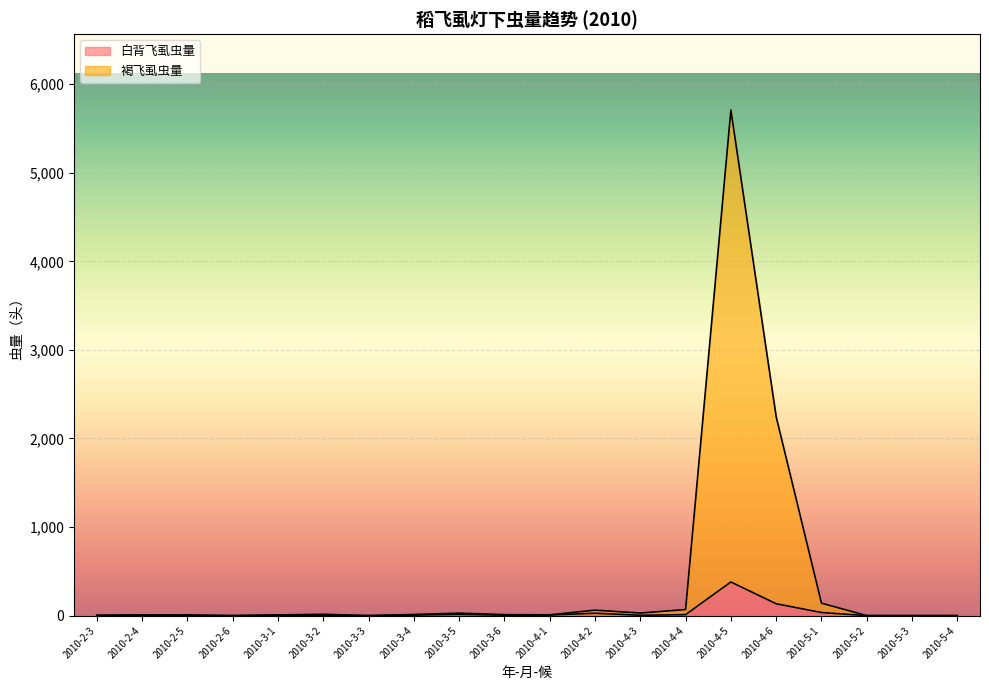

Reading left to right, list all the values displayed in this chart.

白背飞虱虫量: 2010-2-3=3	2010-2-4=6	2010-2-5=2	2010-2-6=0	2010-3-1=5	2010-3-2=4	2010-3-3=0	2010-3-4=6	2010-3-5=14	2010-3-6=5	2010-4-1=7	2010-4-2=27	2010-4-3=4	2010-4-4=11	2010-4-5=380	2010-4-6=134	2010-5-1=35	2010-5-2=0	2010-5-3=0	2010-5-4=0
褐飞虱虫量: 2010-2-3=3	2010-2-4=8	2010-2-5=8	2010-2-6=0	2010-3-1=8	2010-3-2=15	2010-3-3=0	2010-3-4=13	2010-3-5=28	2010-3-6=11	2010-4-1=9	2010-4-2=62	2010-4-3=29	2010-4-4=69	2010-4-5=5709	2010-4-6=2245	2010-5-1=141	2010-5-2=0	2010-5-3=0	2010-5-4=0